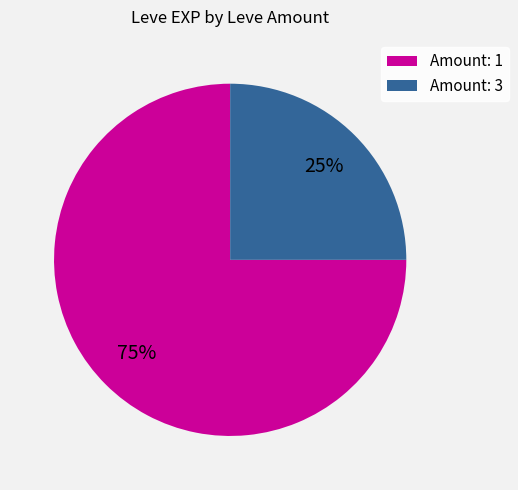

Count the number of slices in the pie.

2